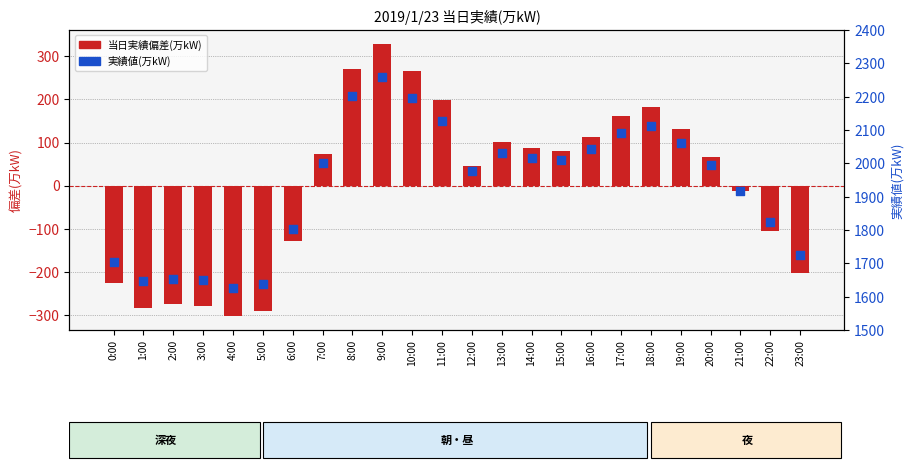

At how many categories does at least one series exceed 1052?

24